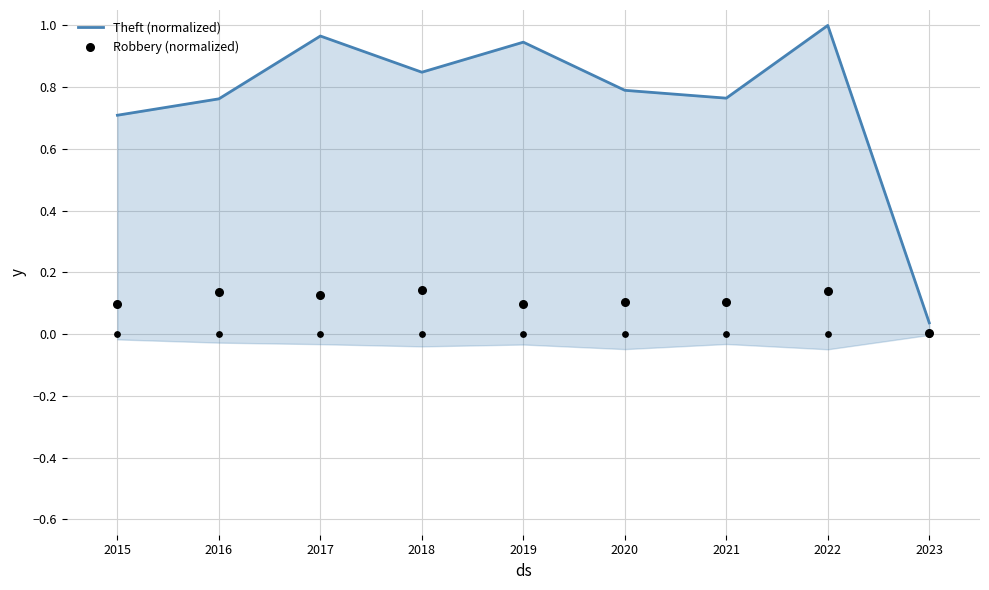

Which series has the widest spread of Y values?

Theft (normalized)